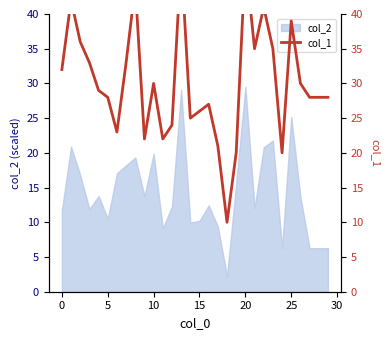

The value at 29 is 28. True or false?

True